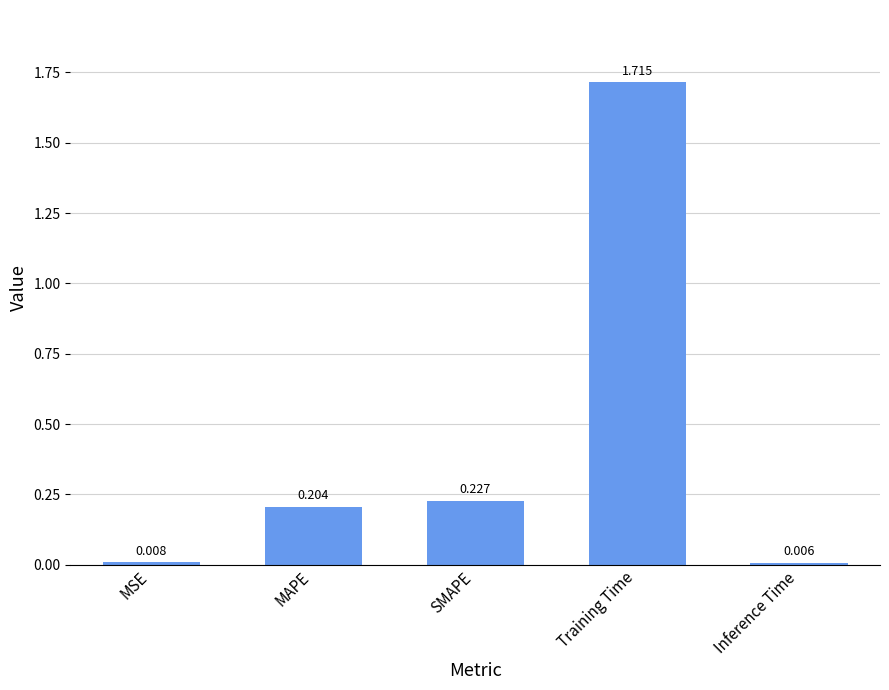

List the labels in order of value, smallest first.

Inference Time, MSE, MAPE, SMAPE, Training Time